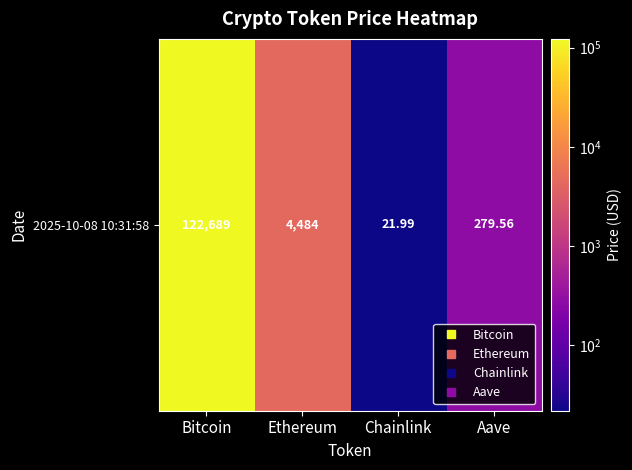

At which label does the data first exceed 4483?

Bitcoin